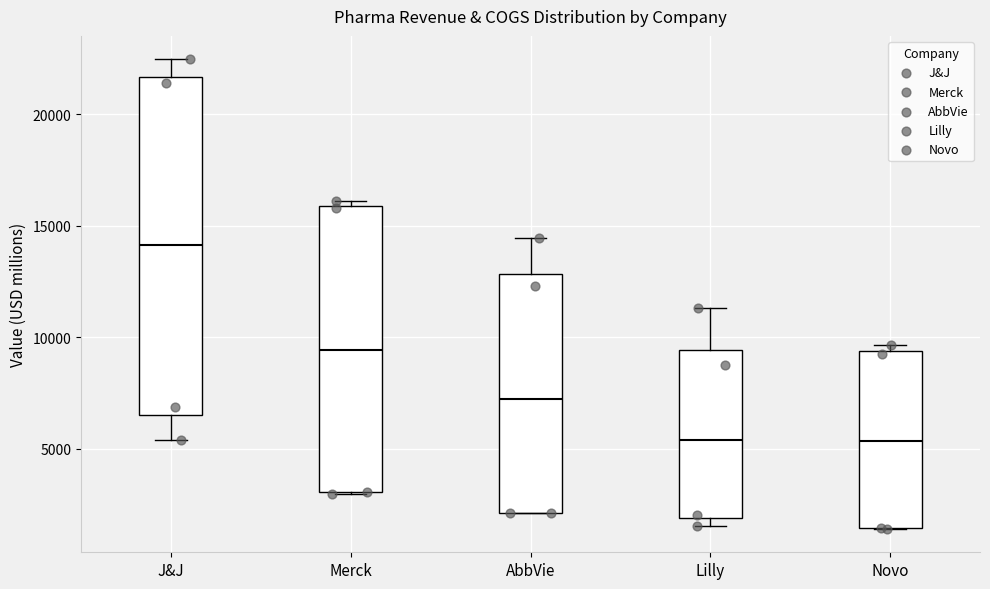

Where does the upper whisker of the box for AbbVie end on the y-axis? The values are not printed on the chart, so give them approximately, as read against the axis.

14500